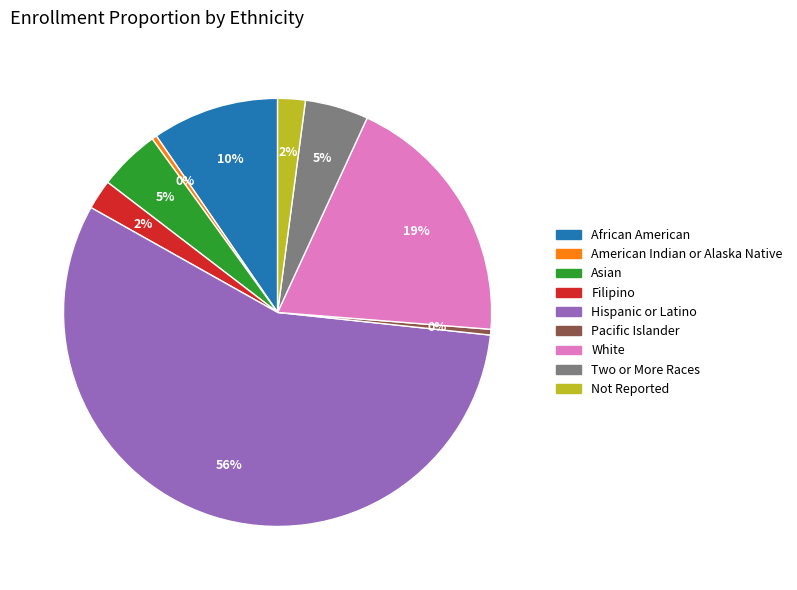

Which has a higher value, Pacific Islander or Not Reported?

Not Reported